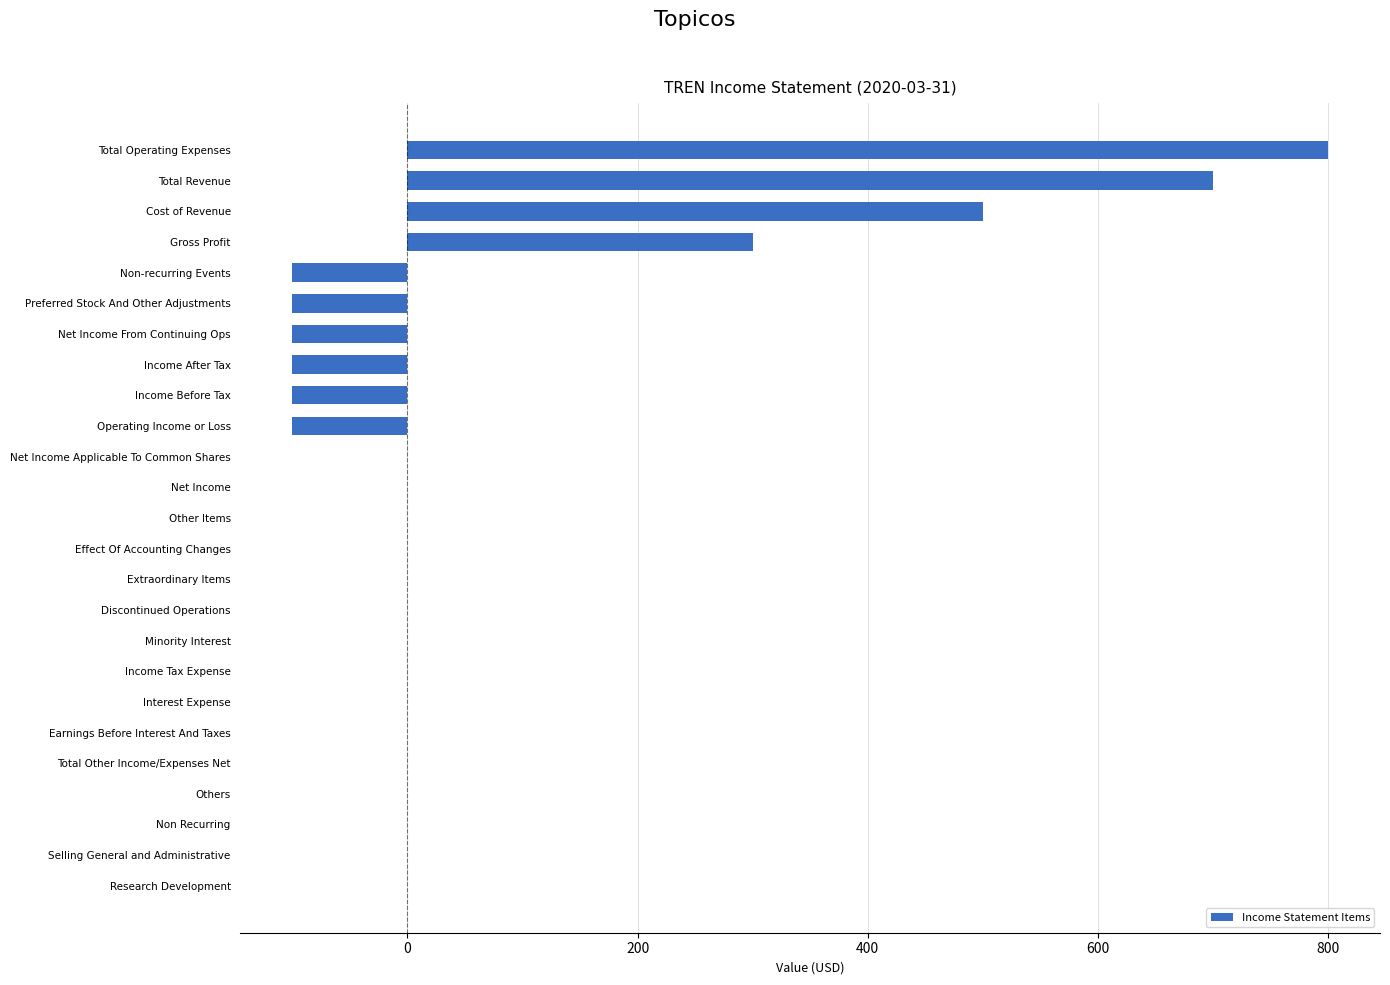

What is the maximum value shown in the chart?

800